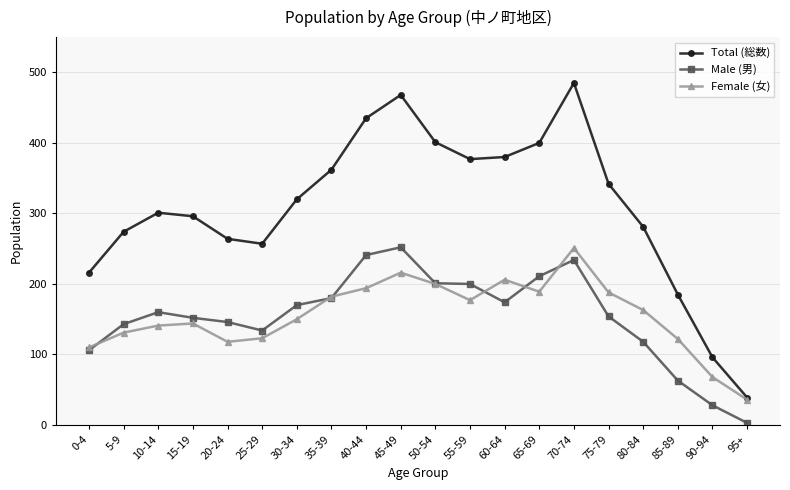

How many lines are shown in the chart?

3